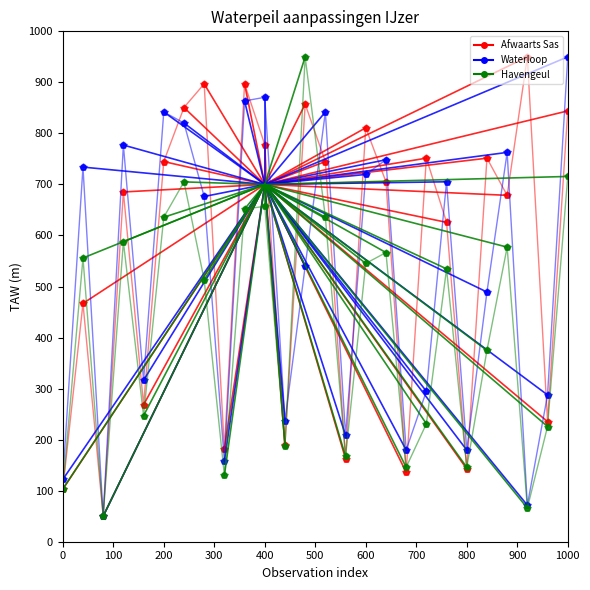

What is the difference between the highest and lowest values at 0?

19.1